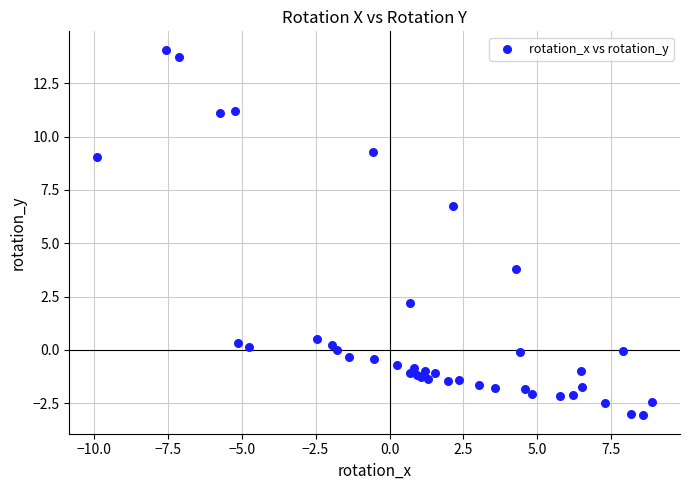

What Y value in the scatter plot is closest to 5?

3.8